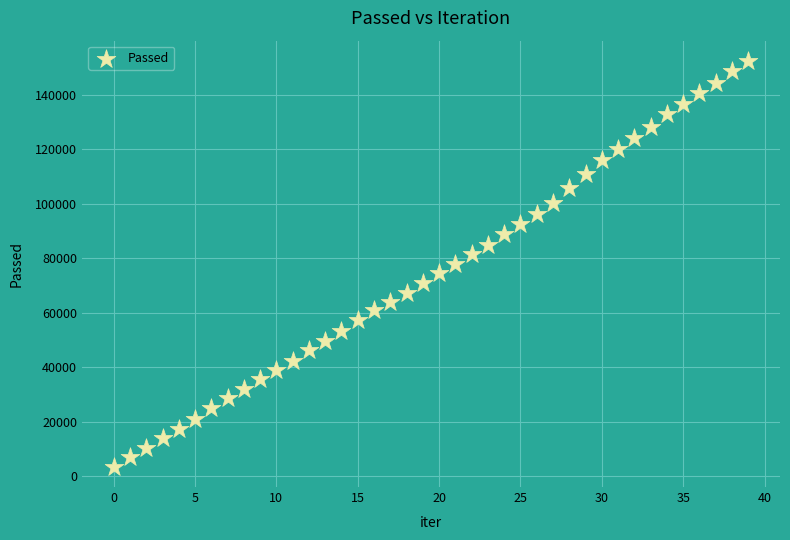

What is the range of Y values (max minus min)?

148899